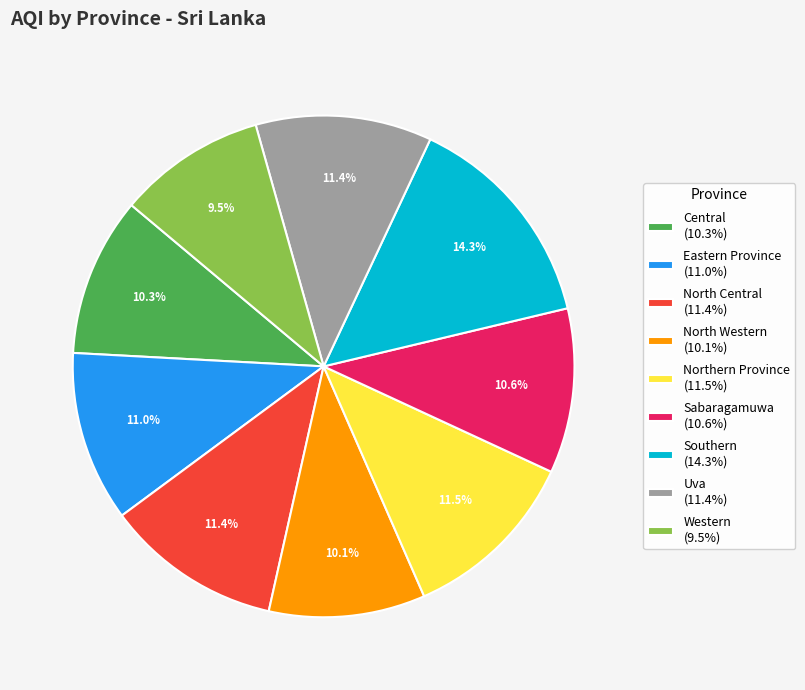

The North Central slice represents 2% of the pie. True or false?

False